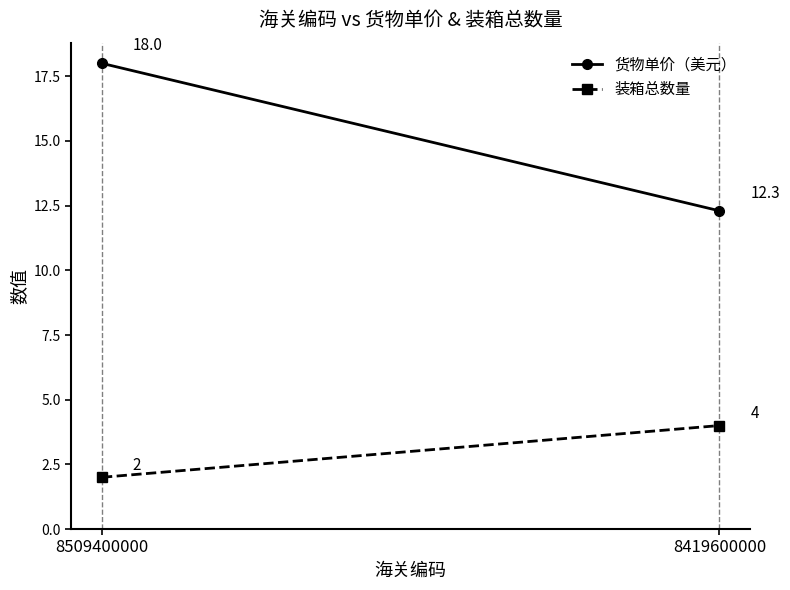

What is the sum of the 货物单价（美元） values at 8509400000 and 8419600000?

30.3